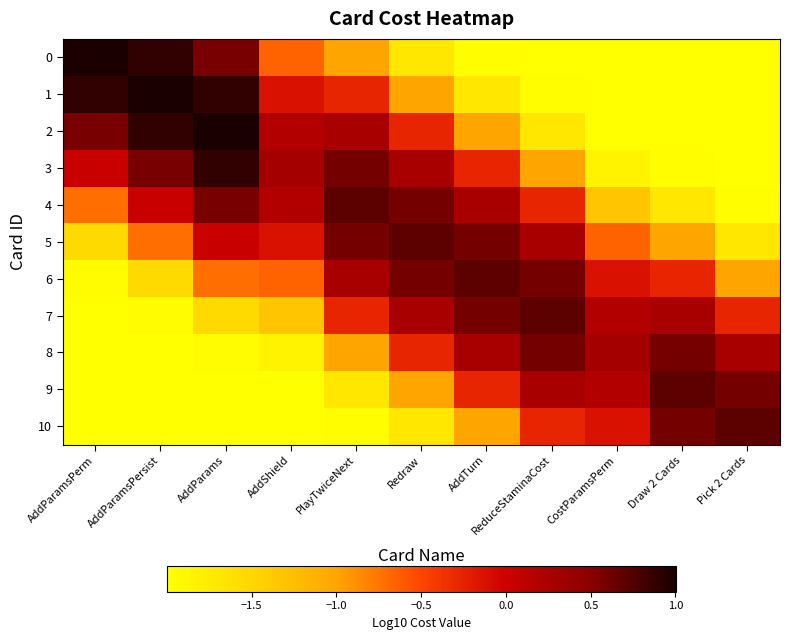

Which series has the largest total across all categories?

5